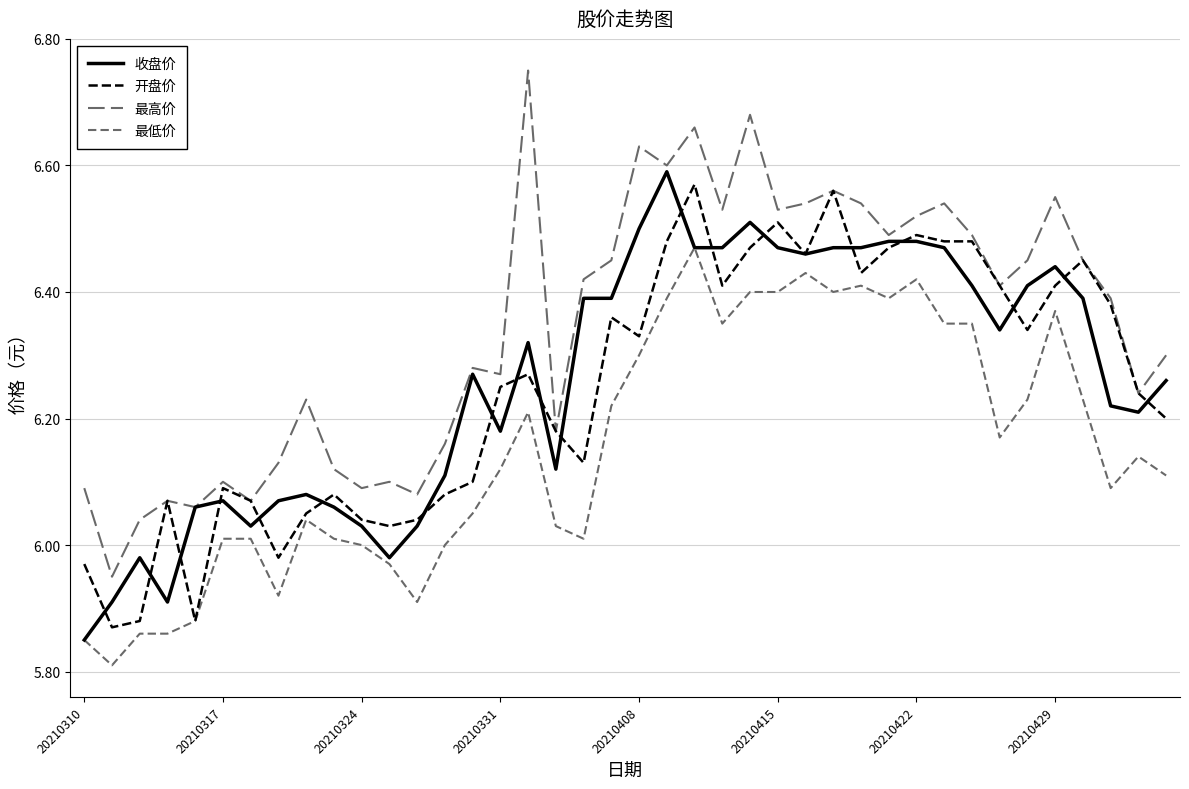

Does the chart have visible grid lines?

Yes